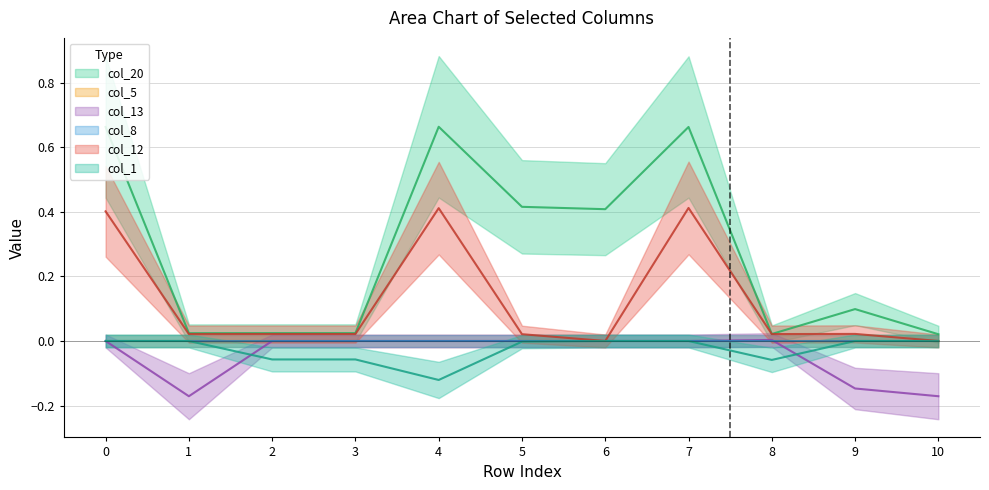

List the labels in order of col_20 value, smallest first.

10, 8, 1, 3, 2, 9, 6, 5, 7, 0, 4